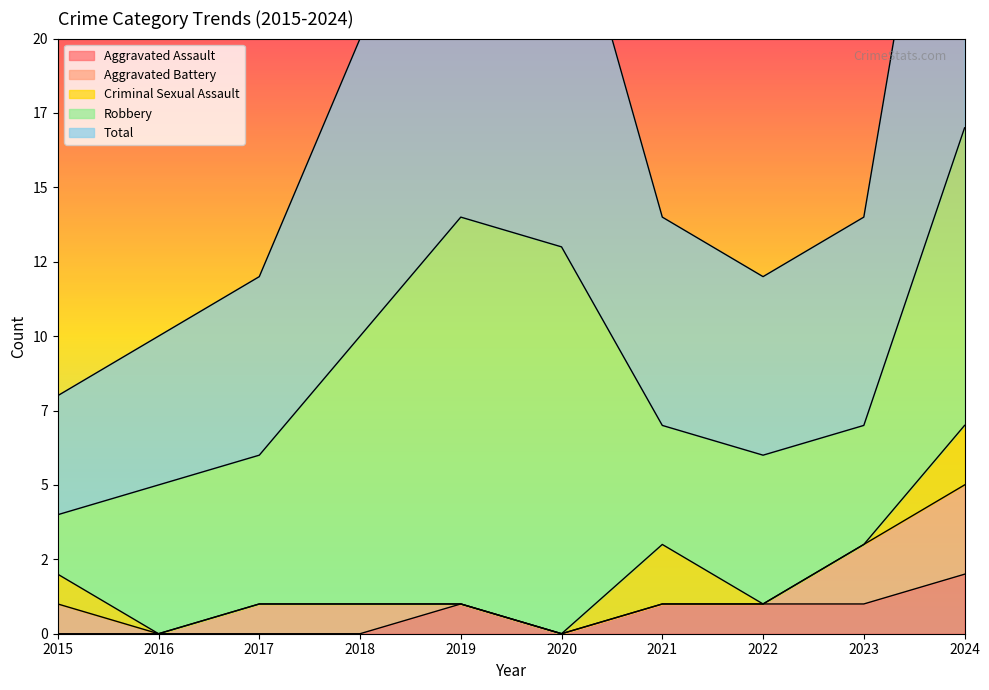

How many Aggravated Battery values are between 0 and 1?

8